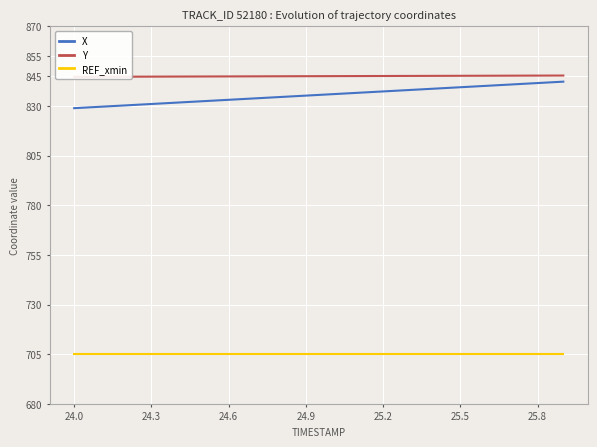

True or false: Y and X cross at least once.

False